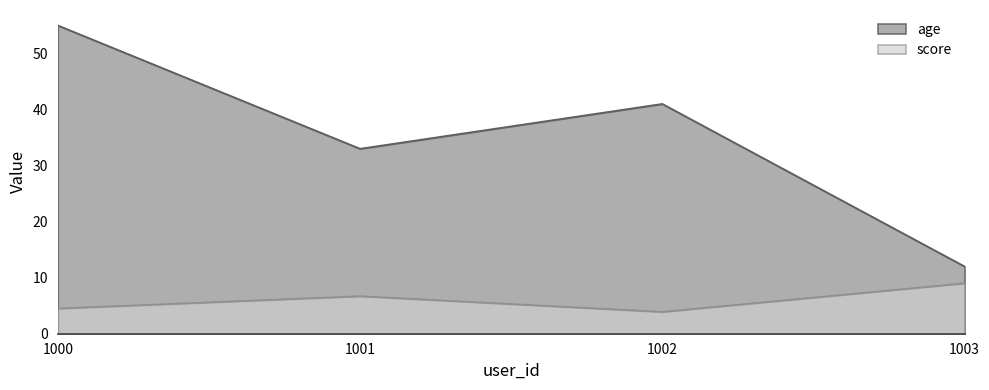

What is the value of the score point at the 3rd from the left?

3.9